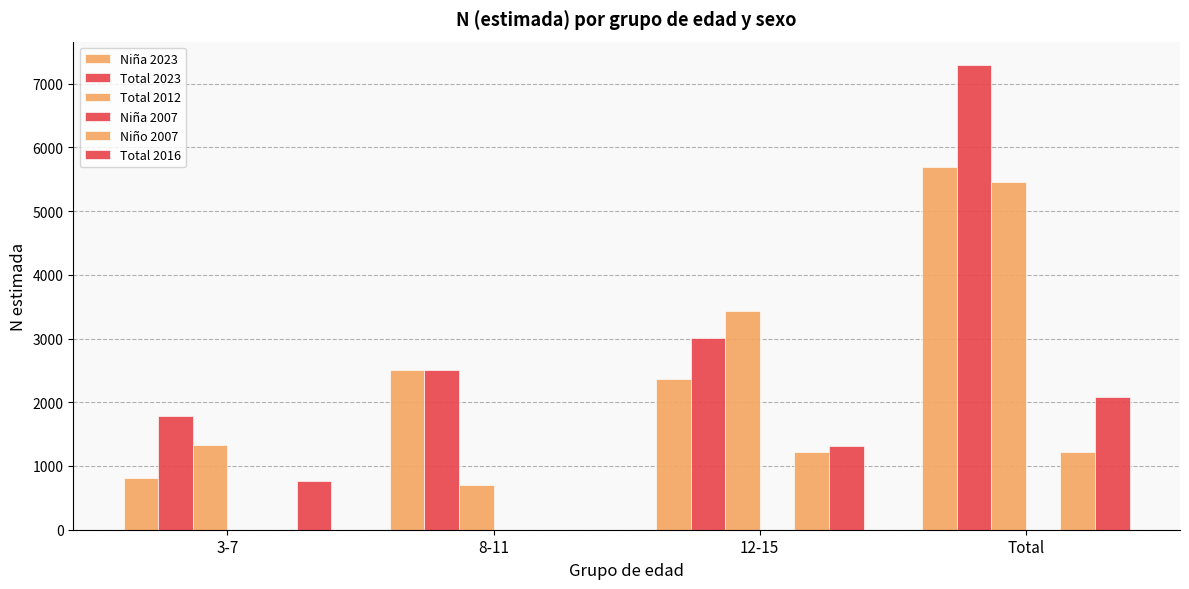

How many distinct data groups are displayed?

5